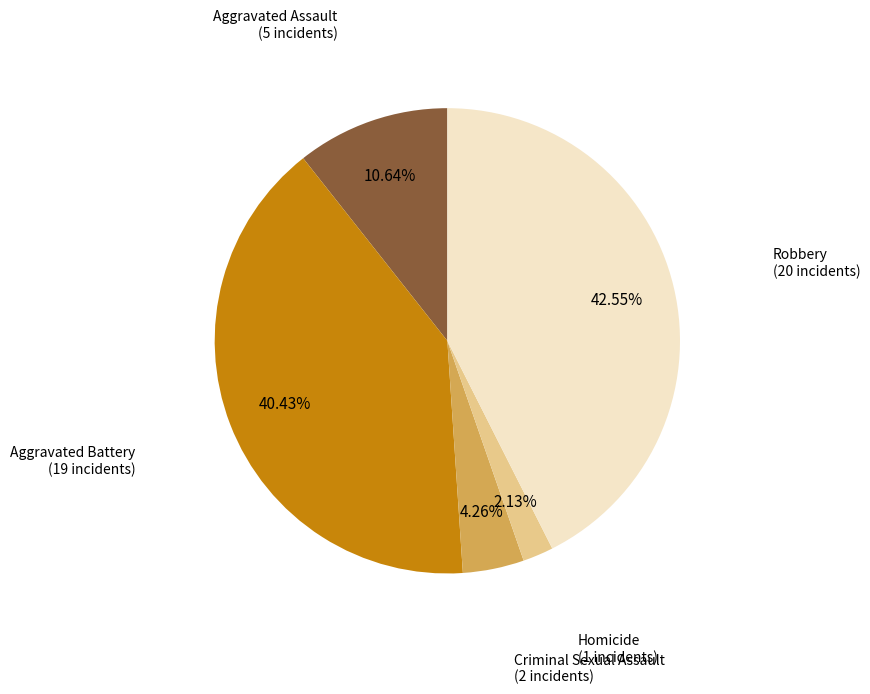

Is there any slice that represents more than half of the pie?

No